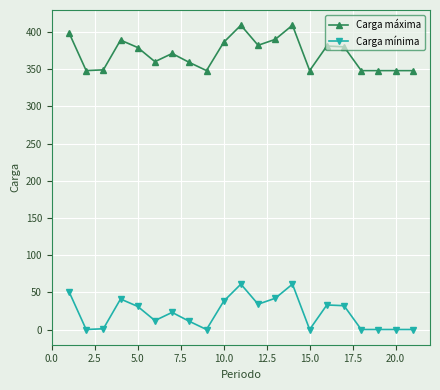

True or false: Carga mínima and Carga máxima cross at least once.

False